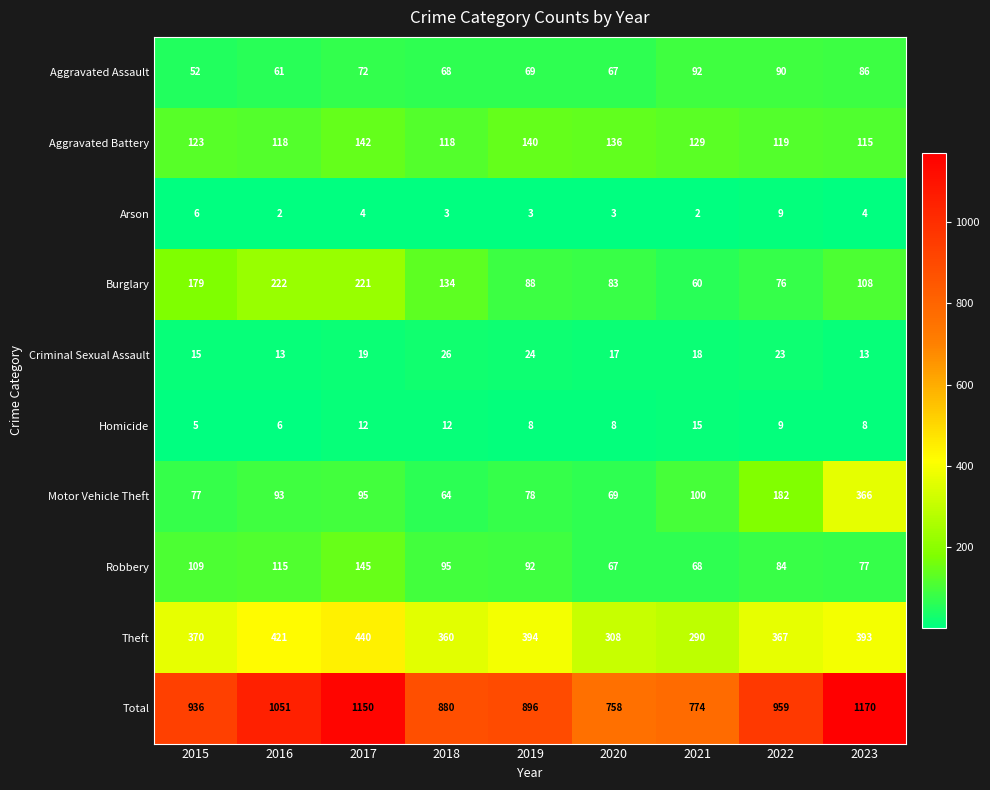

Rank the series by their maximum value, from lowest to highest.

Arson, Homicide, Criminal Sexual Assault, Aggravated Assault, Aggravated Battery, Robbery, Burglary, Motor Vehicle Theft, Theft, Total